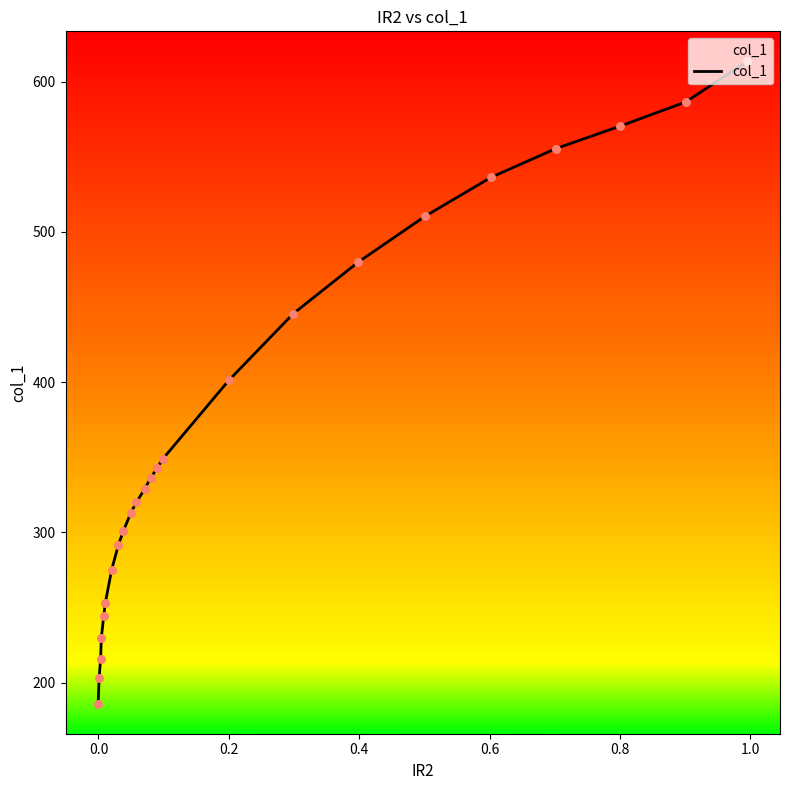

What is the minimum value shown in the chart?

185.9